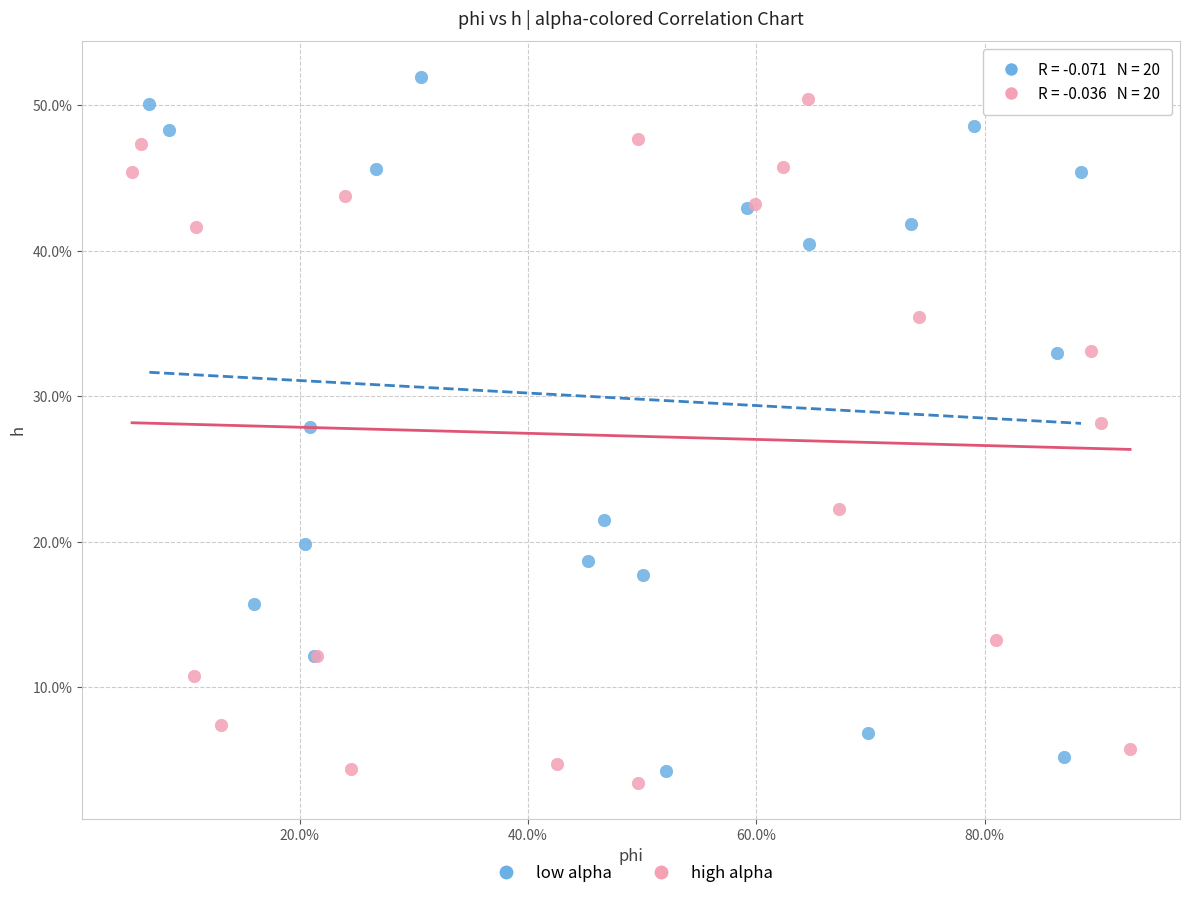

Which series contains the highest Y value?

low alpha